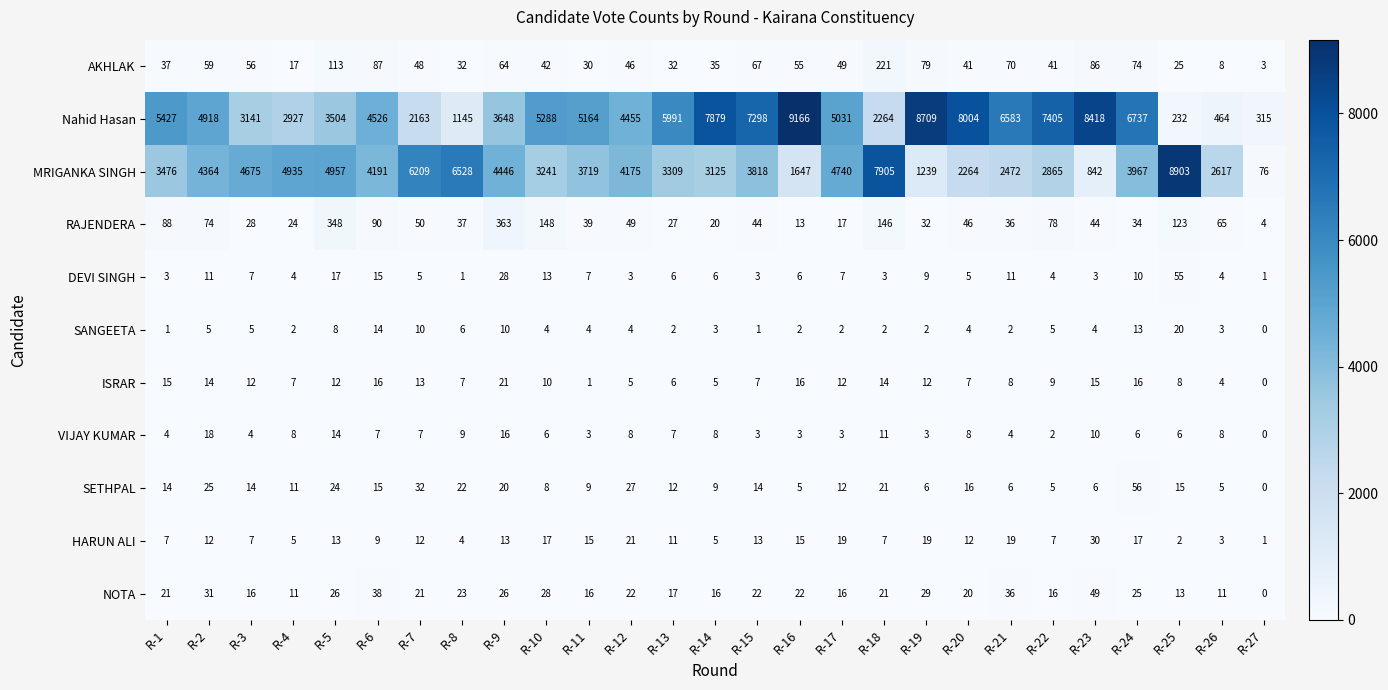

How many distinct data groups are displayed?

11